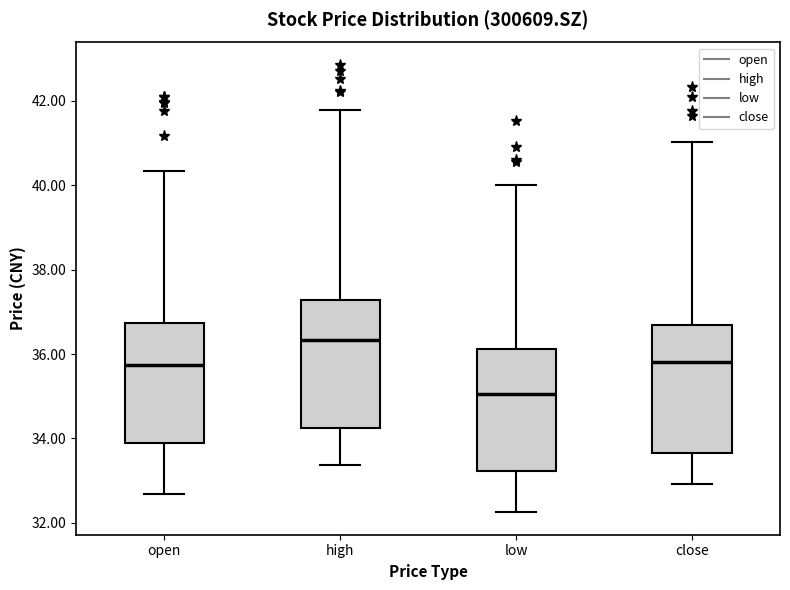

Reading left to right, read every box against the y-axis: the position of its median line, the range the box covers, and the ends of its whiskers. The values are not printed on the chart, so give them approximately, as read against the axis.

open: median 35.8, box 33.8 to 36.8, whiskers 32.6 to 40.4
high: median 36.4, box 34.2 to 37.2, whiskers 33.4 to 41.8
low: median 35.0, box 33.2 to 36.2, whiskers 32.2 to 40.0
close: median 35.8, box 33.6 to 36.6, whiskers 33.0 to 41.0